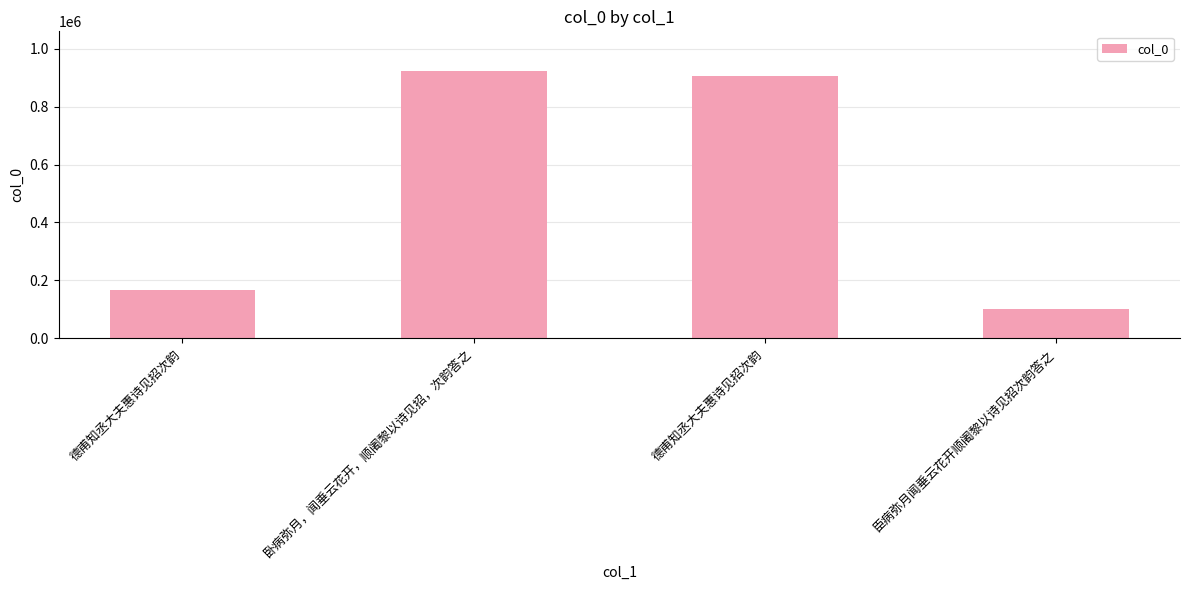

List the labels in order of value, largest first.

卧病弥月，闻垂云花开，顺阇黎以诗见招，次韵答之, 德甫知丞大夫惠诗见招次韵, 德甫知丞大夫惠诗见招次韵, 臣病弥月闻垂云花开顺阇黎以诗见招次韵答之